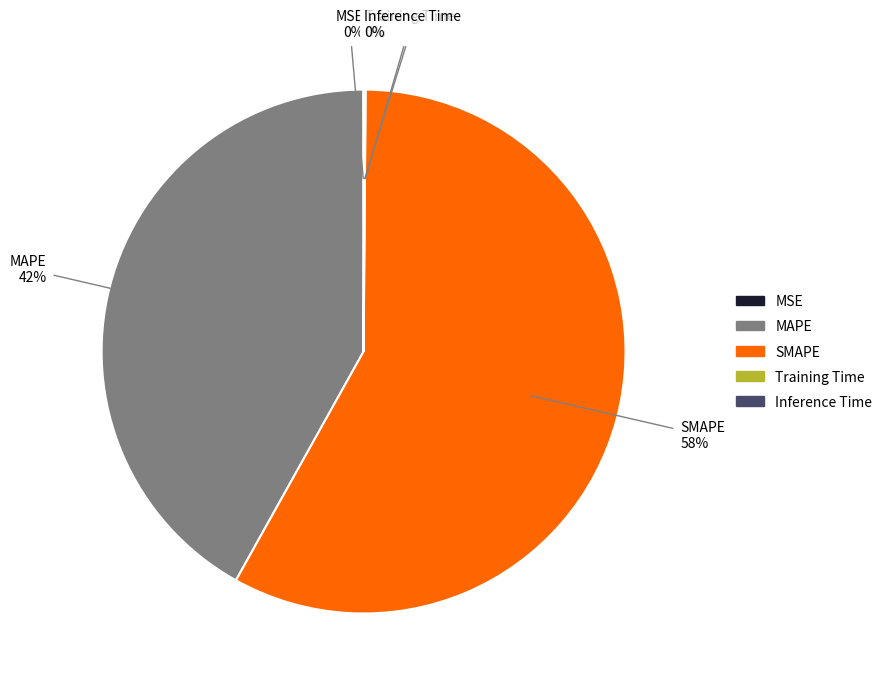

Which category accounts for the majority?

SMAPE